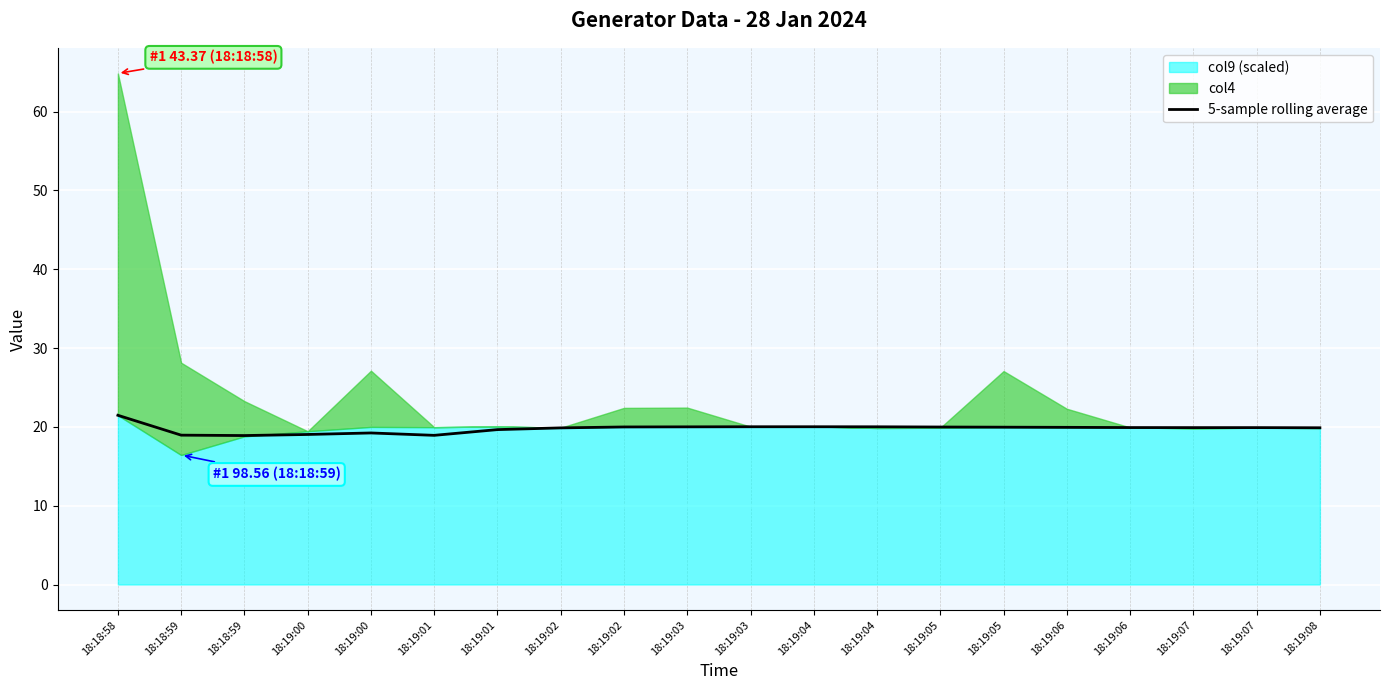

List the labels in order of value, smallest first.

18:18:59, 18:19:01, 18:18:59, 18:19:00, 18:19:00, 18:19:01, 18:19:02, 18:19:08, 18:19:07, 18:19:07, 18:19:06, 18:19:06, 18:19:05, 18:19:05, 18:19:02, 18:19:03, 18:19:04, 18:19:03, 18:19:04, 18:18:58